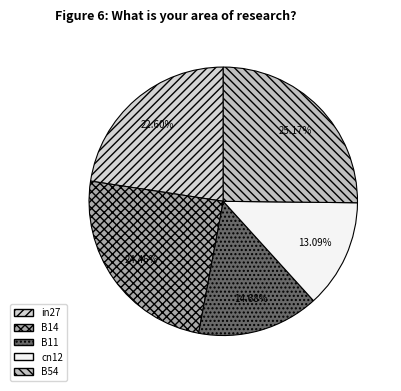

The B11 slice represents 15% of the pie. True or false?

True